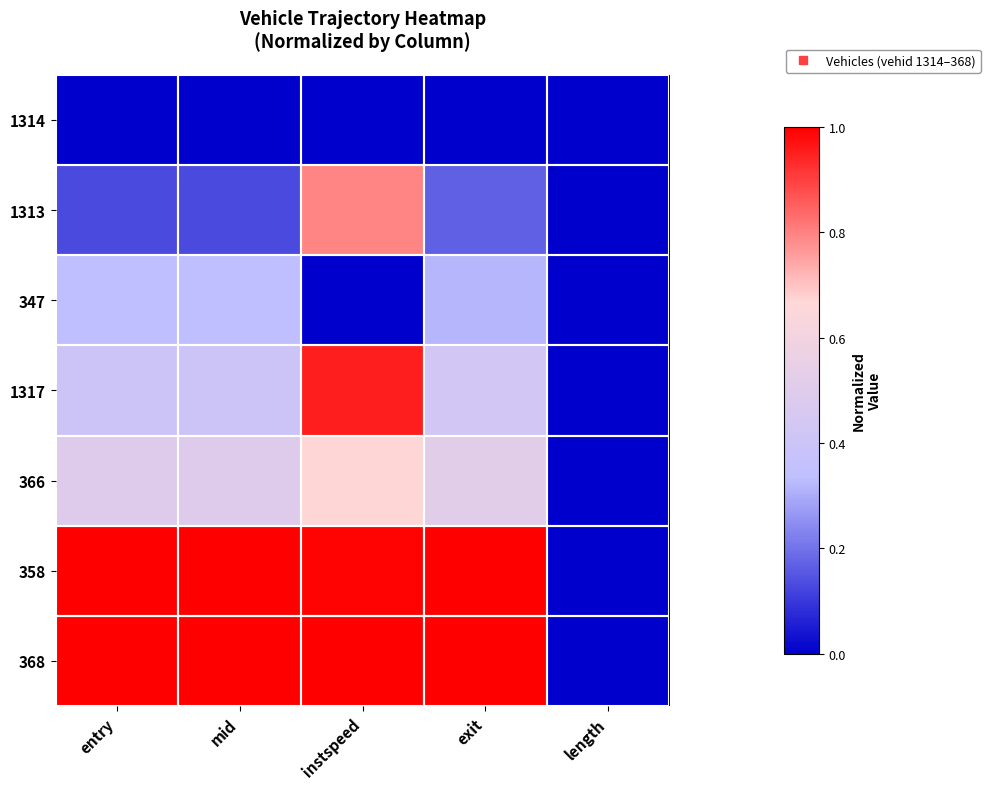

Which label corresponds to the smallest value in the chart?

entry